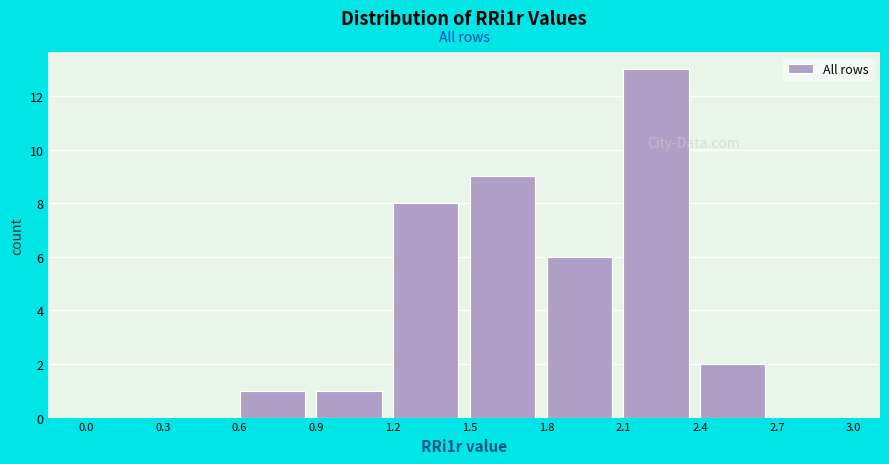

Reading left to right, list every bar in this chart as the range it spans on the x-axis followed by its height. The values are not printed on the chart, so give them approximately, as read against the axis.

0.0 to 0.3: 0
0.3 to 0.6: 0
0.6 to 0.9: 1
0.9 to 1.2: 1
1.2 to 1.5: 8
1.5 to 1.8: 9
1.8 to 2.1: 6
2.1 to 2.4: 13
2.4 to 2.7: 2
2.7 to 3.0: 0